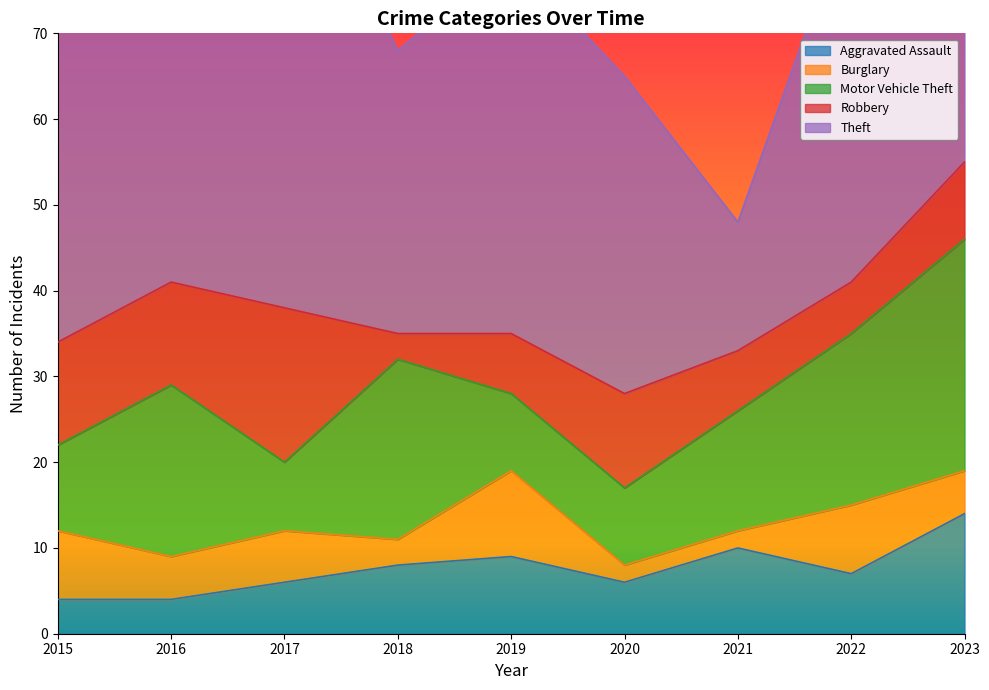

True or false: Motor Vehicle Theft and Theft intersect in this chart.

False